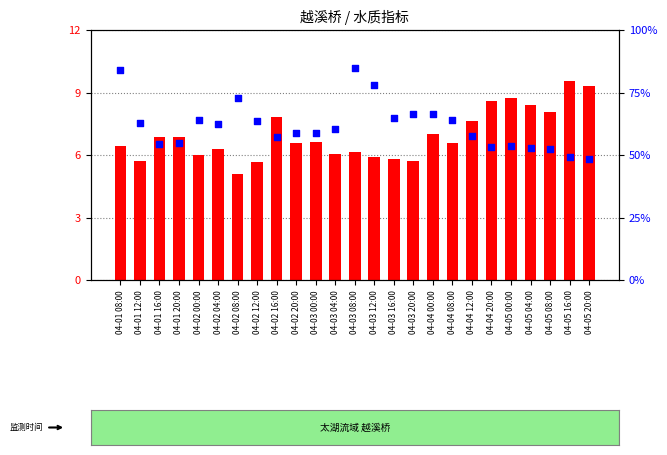

Which series has the widest spread of Y values?

溶解氧(mg/L)